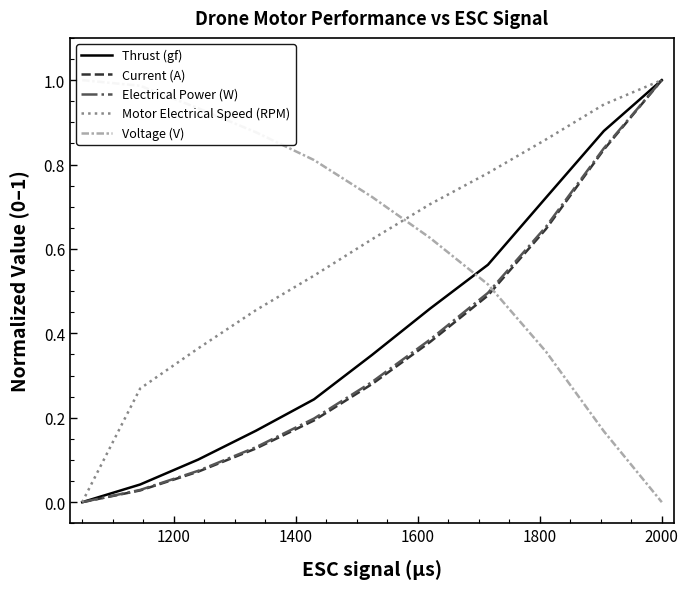

What is the maximum value for Motor Electrical Speed (RPM)?

1.0